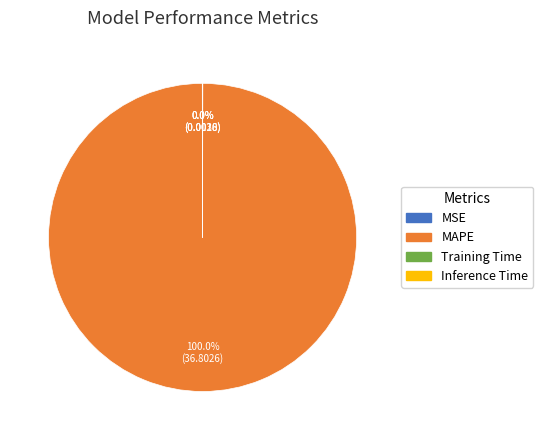

Is there a majority slice in this chart?

Yes